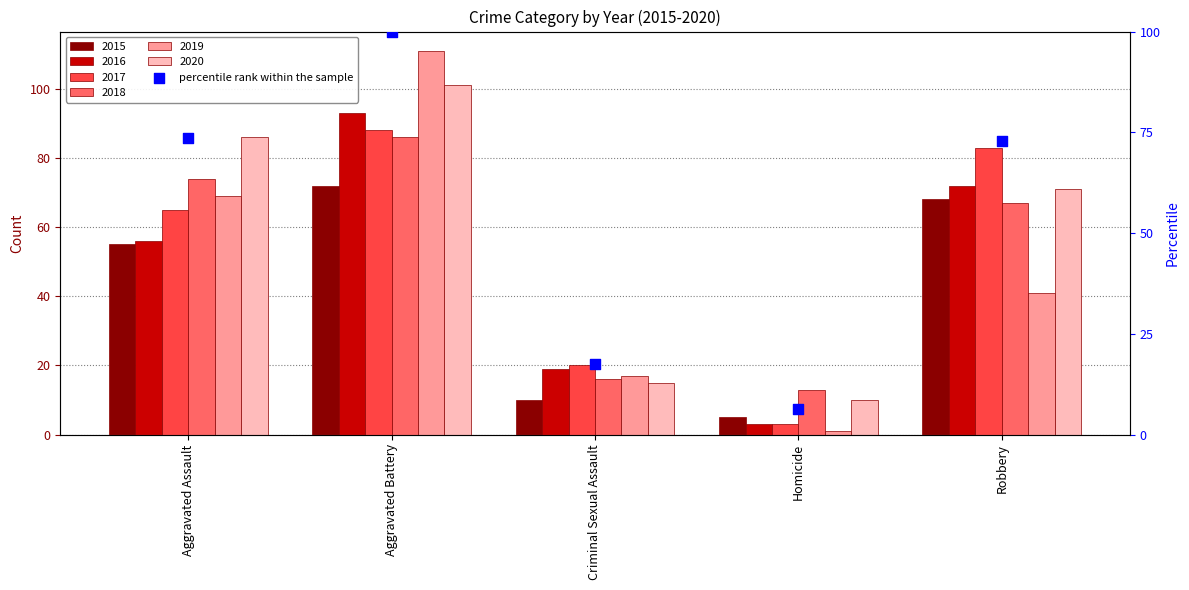

What is the ratio of the value at Homicide to the value at Robbery?

0.1